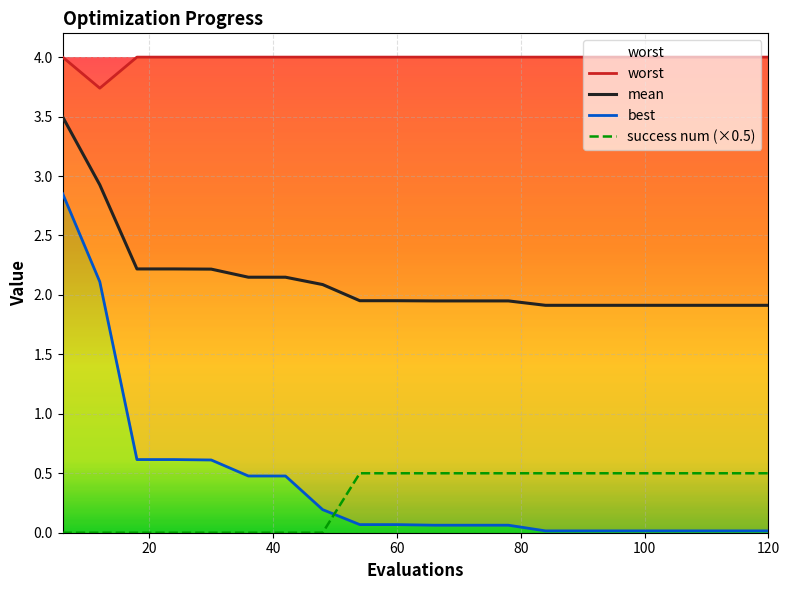

How many lines are shown in the chart?

4